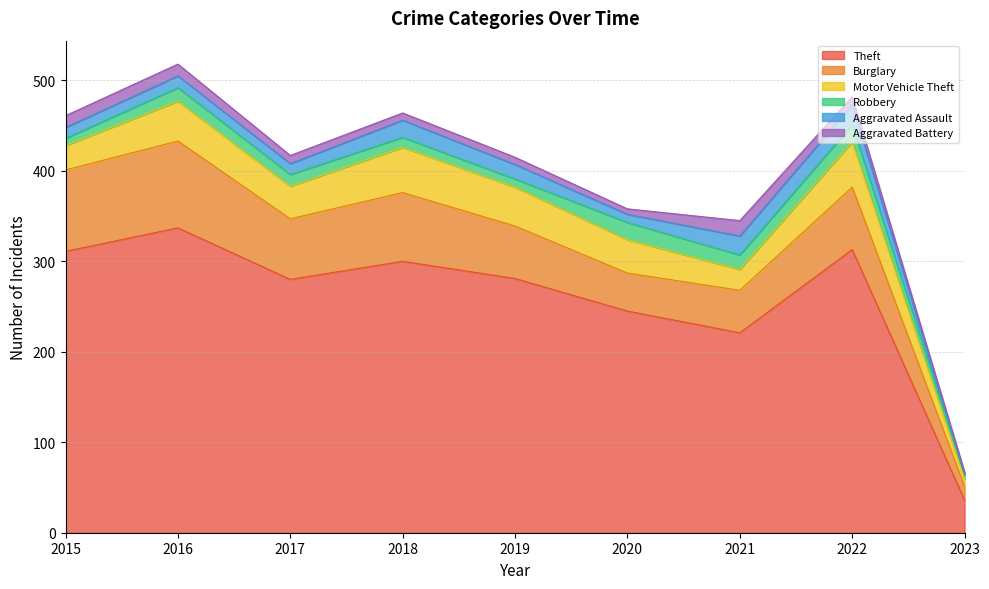

What is the value of the Aggravated Assault point at the 6th from the left?

9